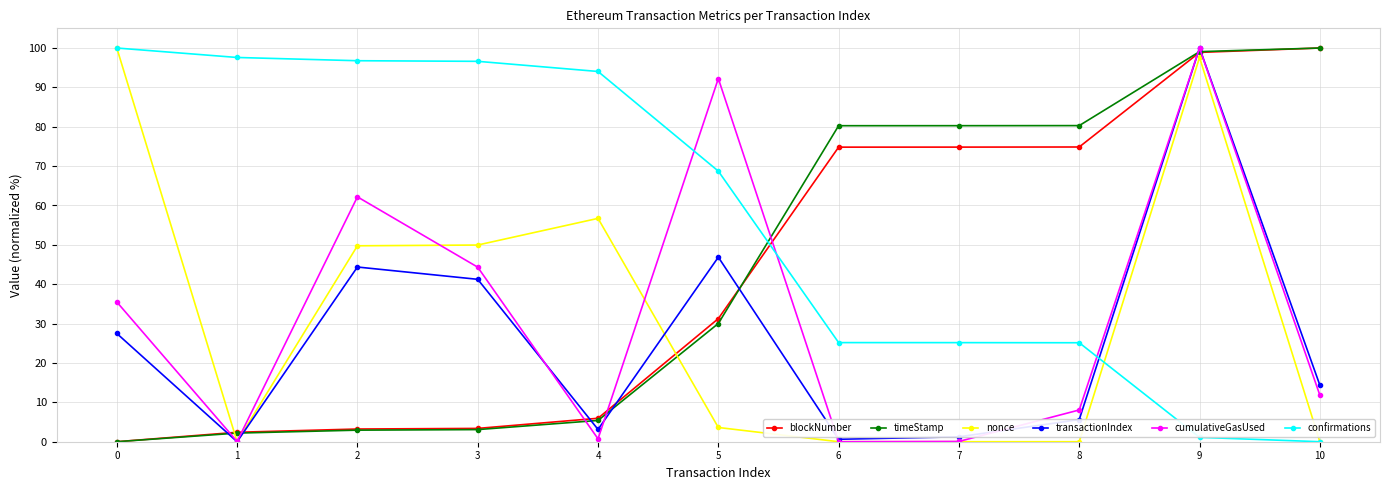

How many interior local valleys does the transactionIndex series have?

3